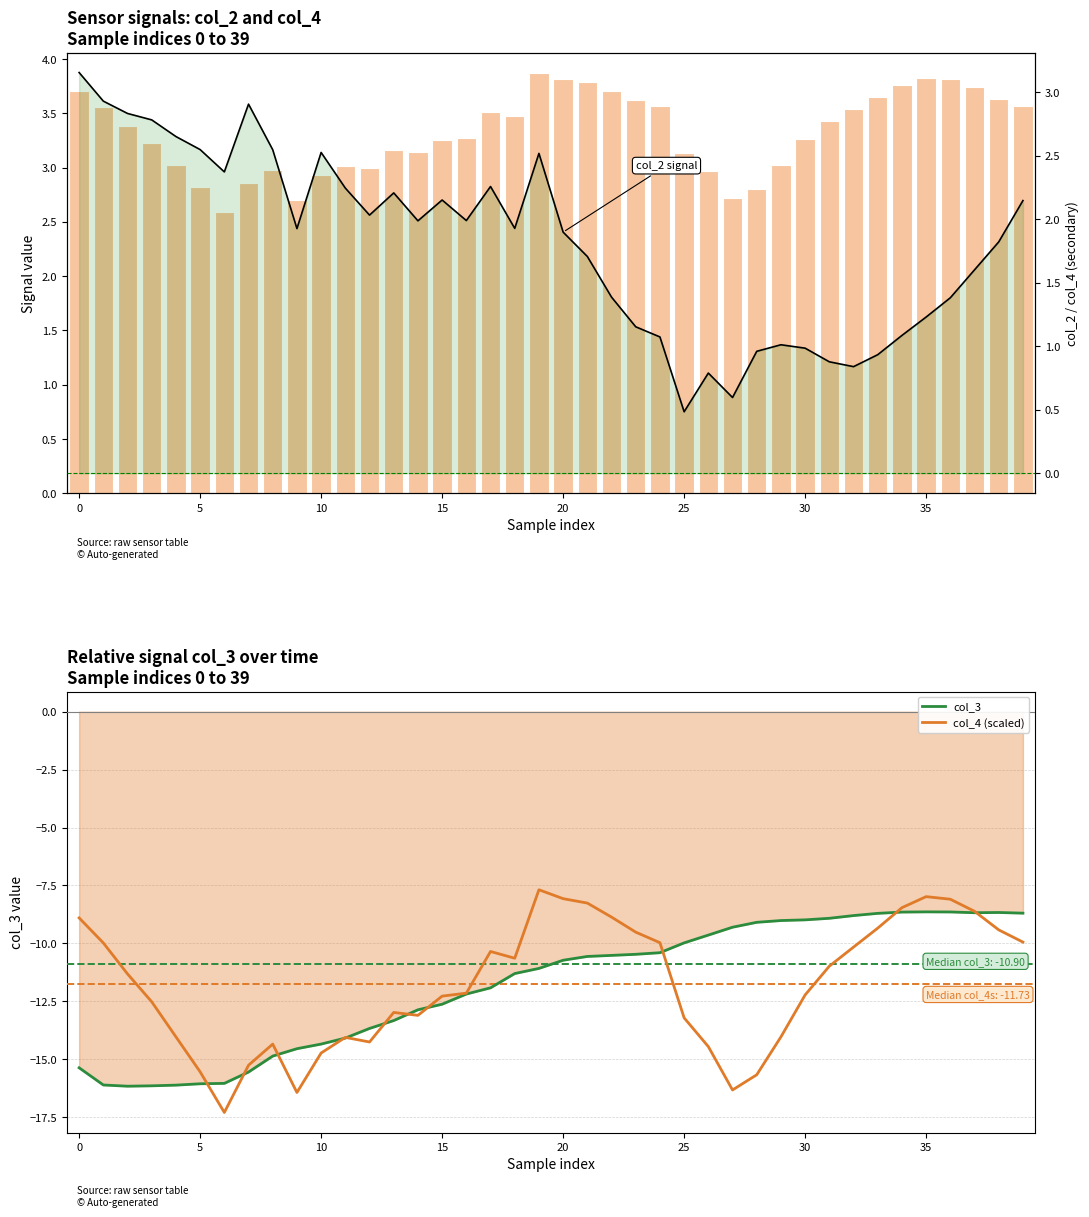

What is the approximate value of col_3 at 18?

-11.3